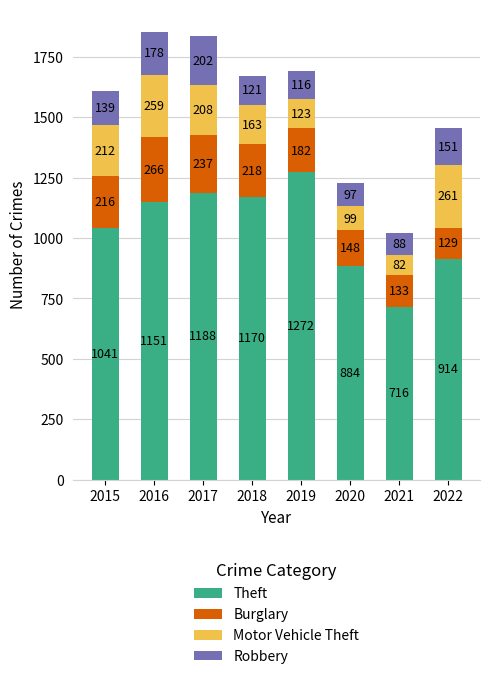

What is the approximate value of Theft at 2020, to the nearest 50?

900